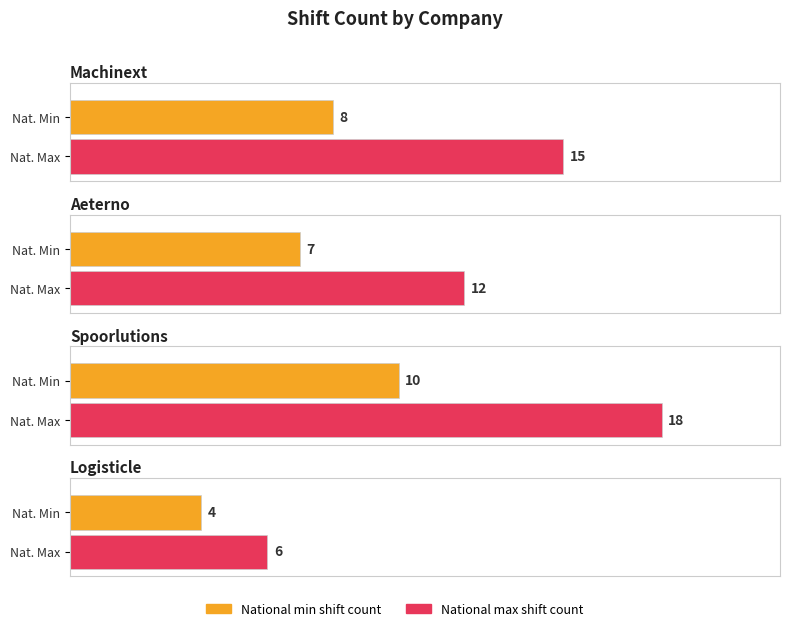

What is the sum of the National max shift count values at Aeterno and Logisticle?

18